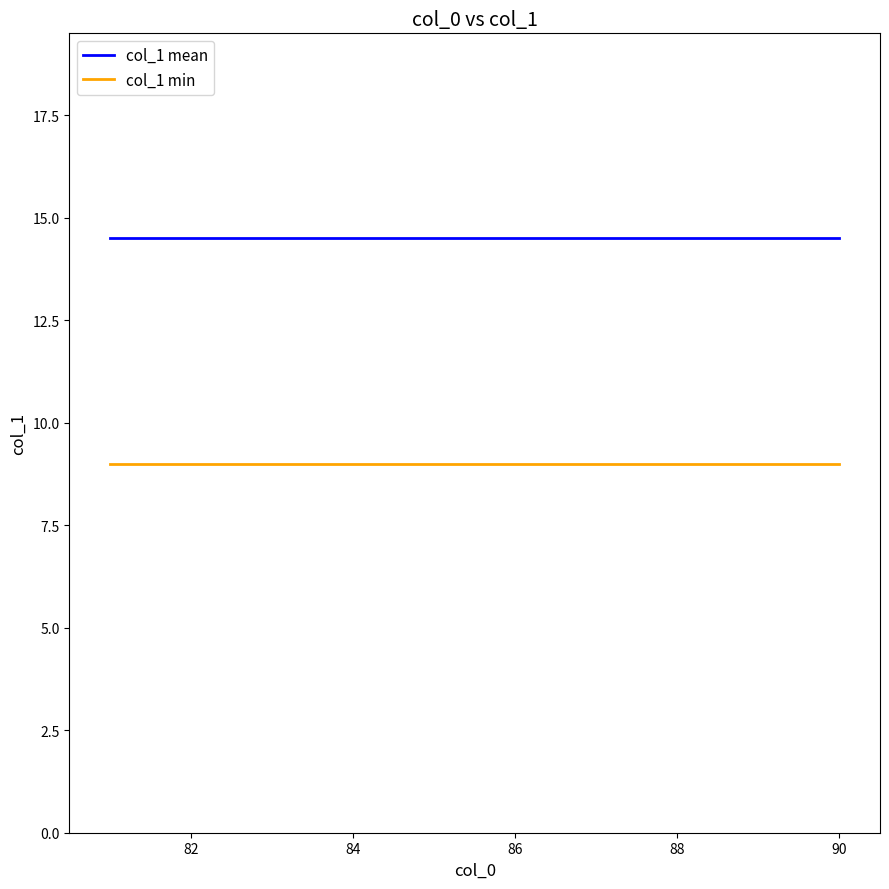

Reading left to right, what are all the values shown in this chart?

col_1 mean: 14.5	14.5	14.5	14.5	14.5	14.5	14.5	14.5	14.5	14.5
col_1 min: 9.0	9.0	9.0	9.0	9.0	9.0	9.0	9.0	9.0	9.0